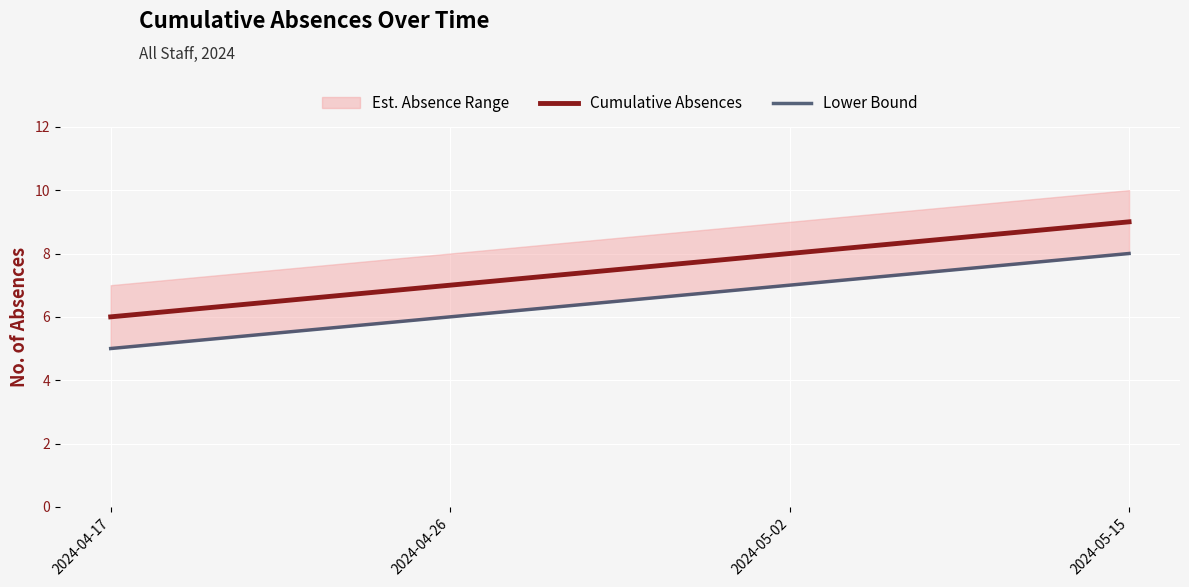

True or false: Cumulative Absences has more than 1 points higher than both neighbors.

False